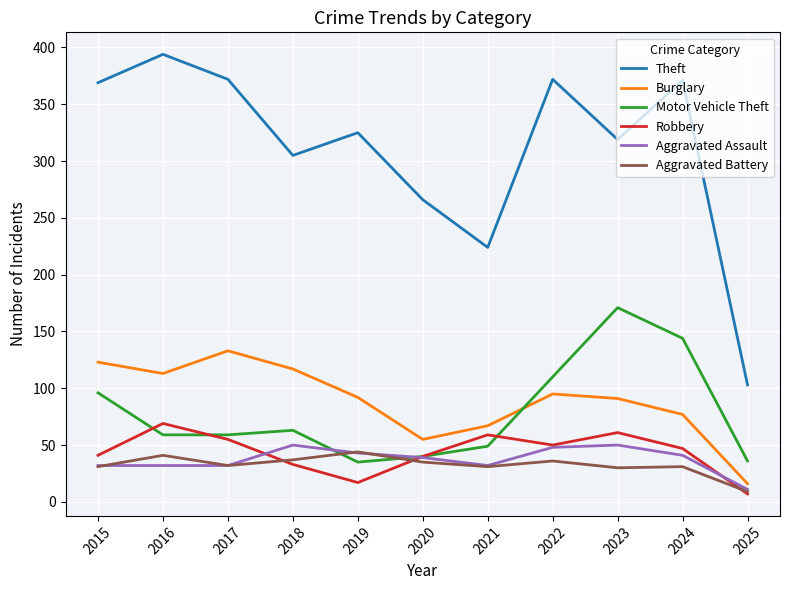

Is it true that Theft equals 394 at 2016?

True